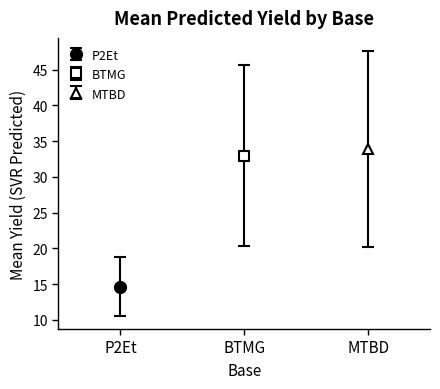

Between 9 and 3, which is larger?

9